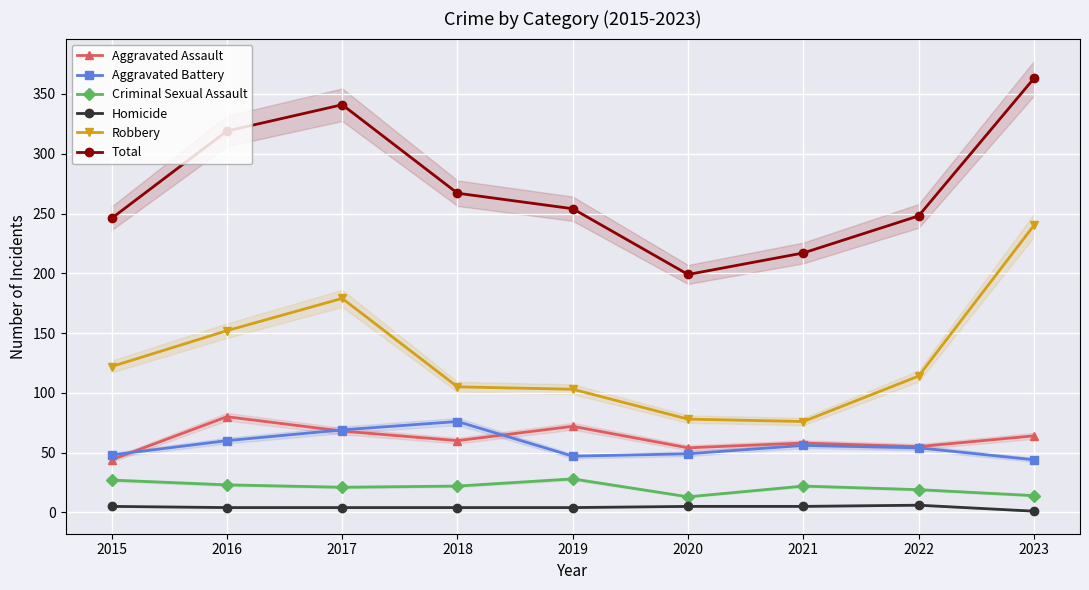

The Criminal Sexual Assault series shows 33 at 2021. True or false?

False